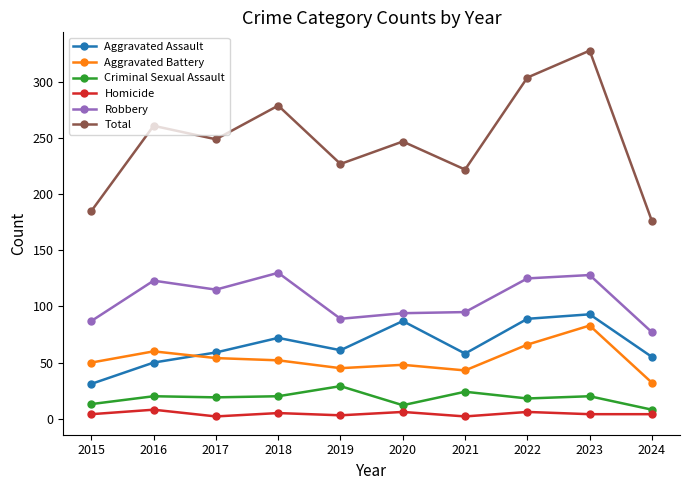

What is the average value of the Aggravated Battery series?

53